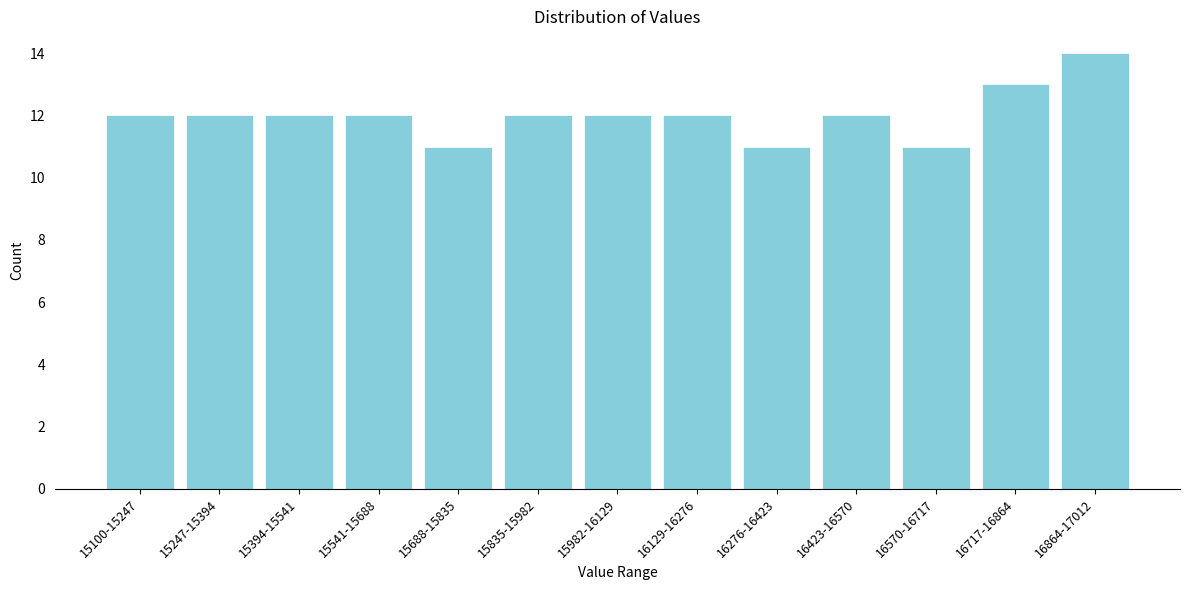

Reading left to right, what are all the values shown in this chart?

15100-15247=12	15247-15394=12	15394-15541=12	15541-15688=12	15688-15835=11	15835-15982=12	15982-16129=12	16129-16276=12	16276-16423=11	16423-16570=12	16570-16717=11	16717-16864=13	16864-17012=14